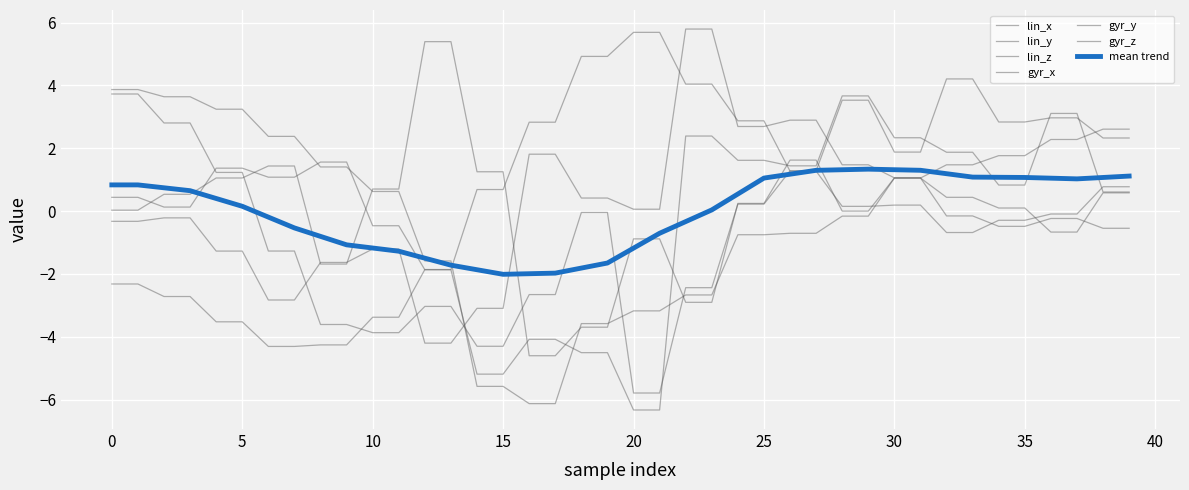

At which category does the chart reach its minimum across all series?

20